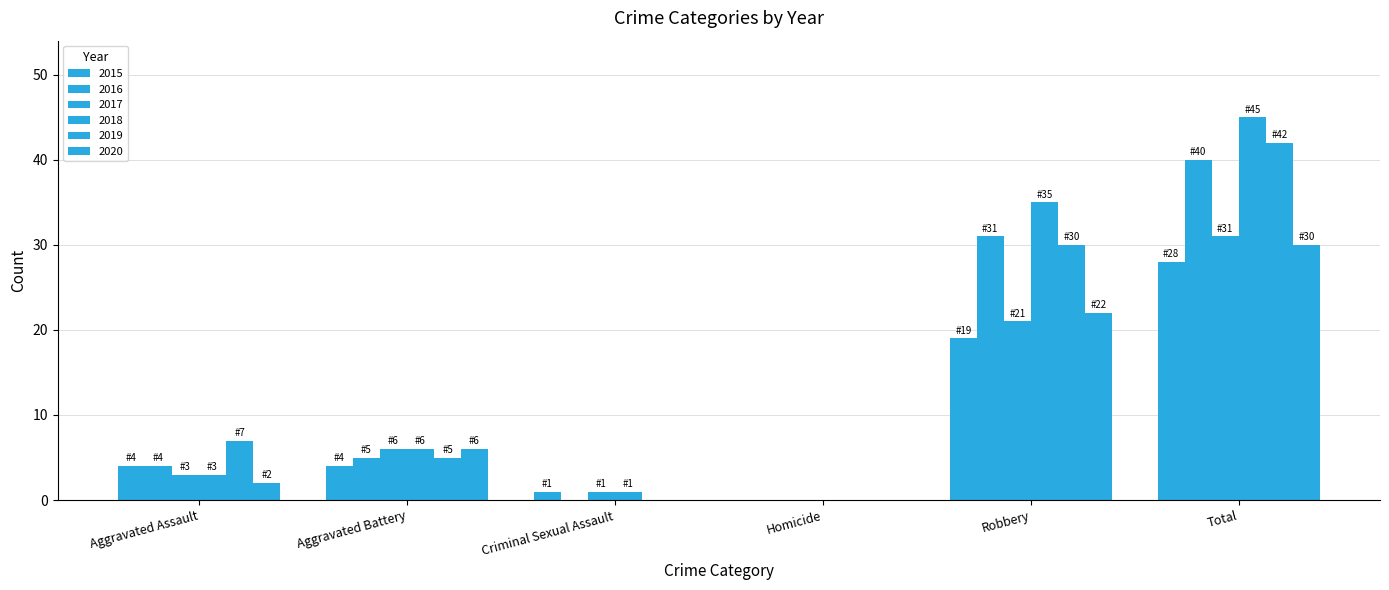

Count the number of data series in this chart.

6